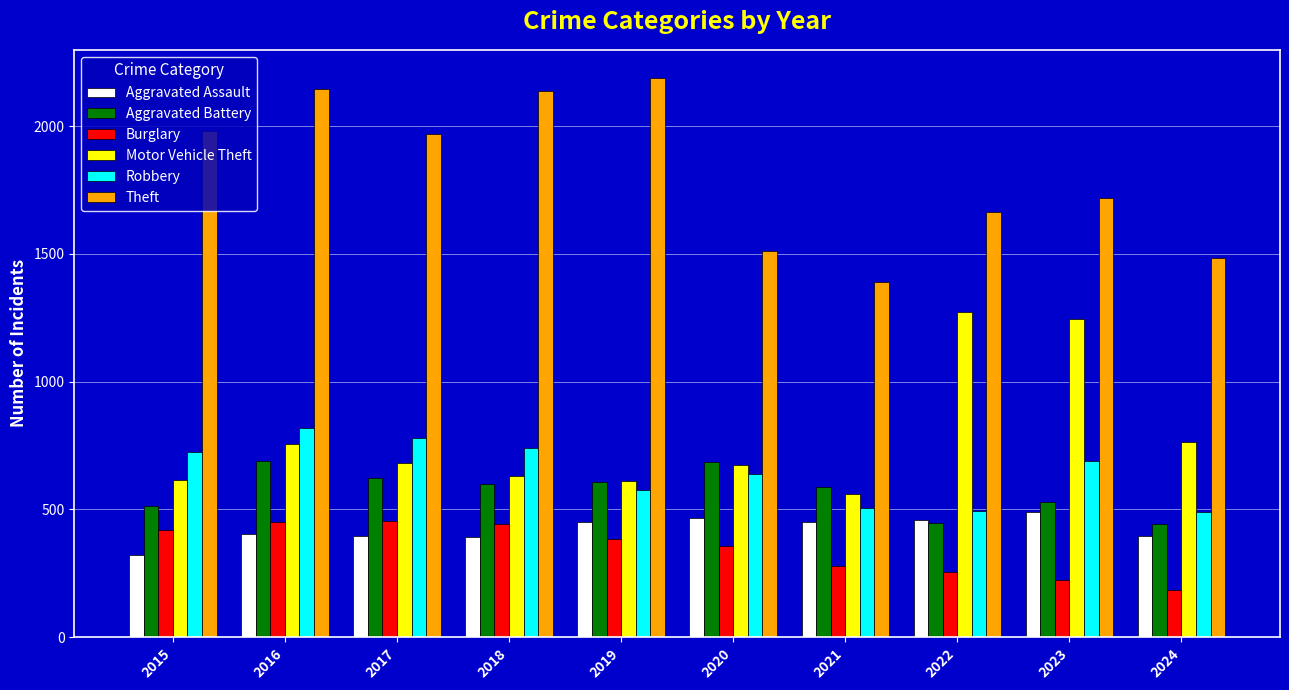

What is the highest value of the Aggravated Battery series?

691